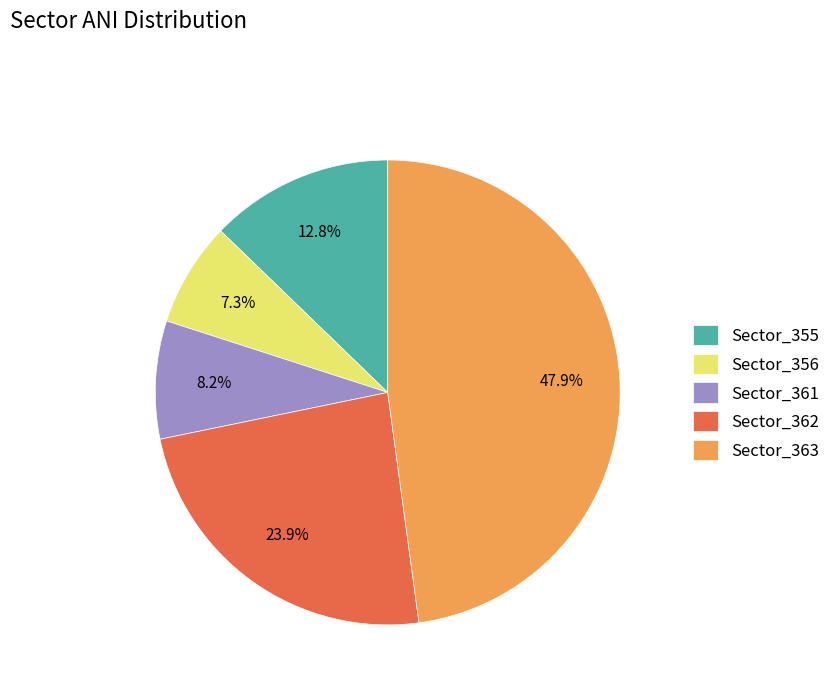

Between Sector_363 and Sector_355, which is larger?

Sector_363